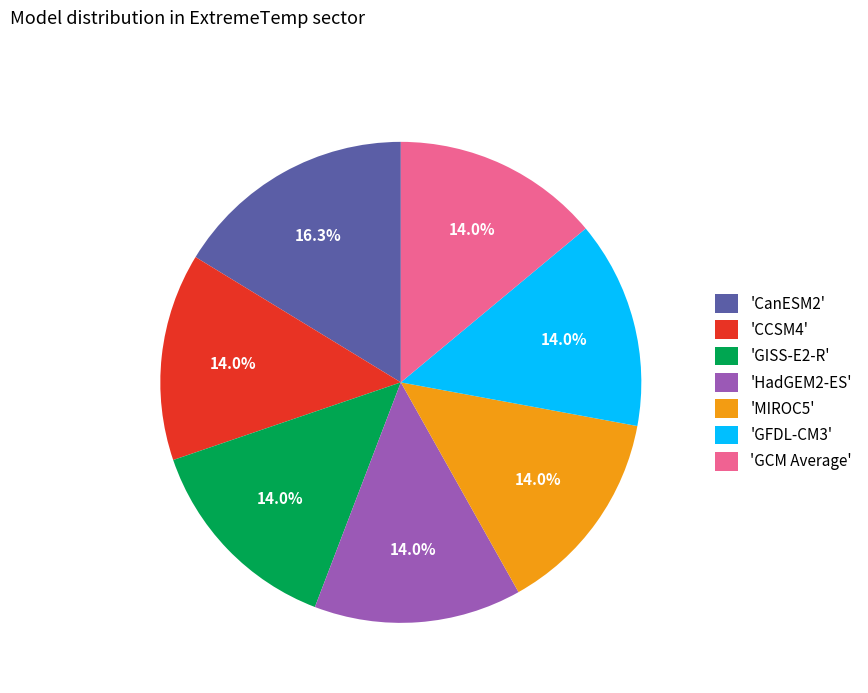

What is the largest slice in the pie chart?

'CanESM2'